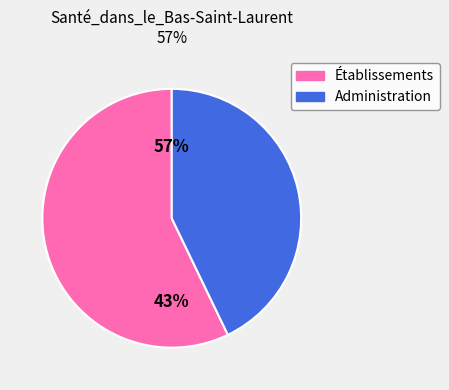

Which category has the biggest portion of the pie?

Établissements